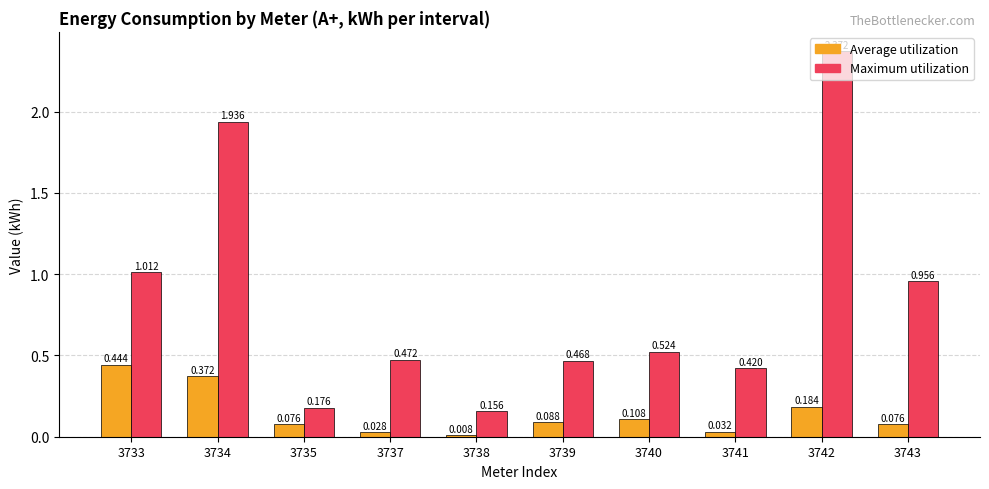

Rank the categories by Maximum utilization value from highest to lowest.

3742, 3734, 3733, 3743, 3740, 3737, 3739, 3741, 3735, 3738